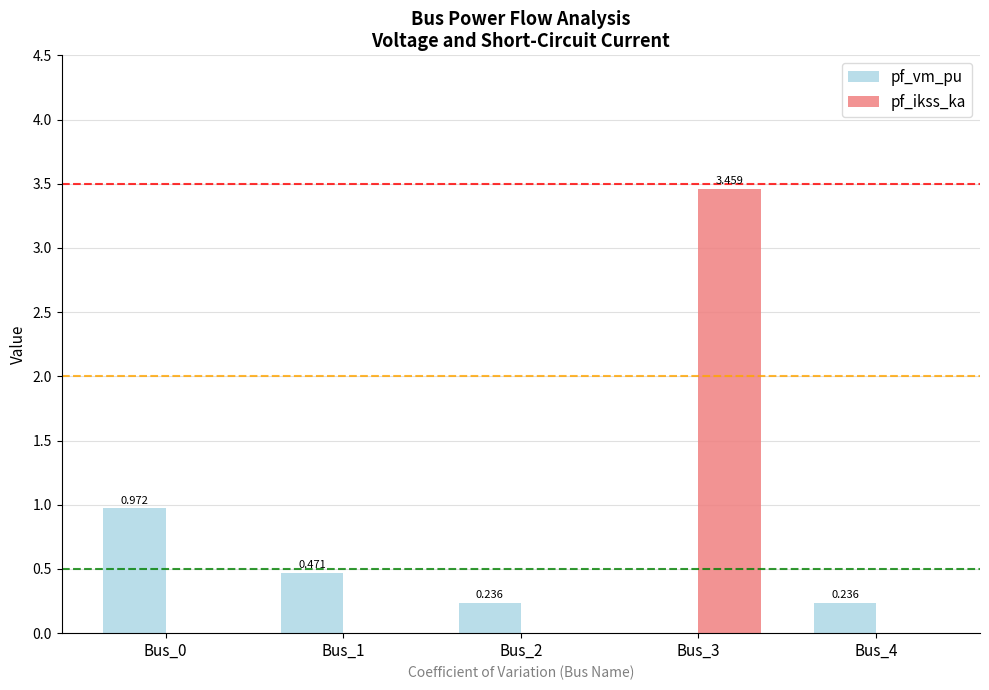

How many data points in pf_vm_pu are above 0?

4